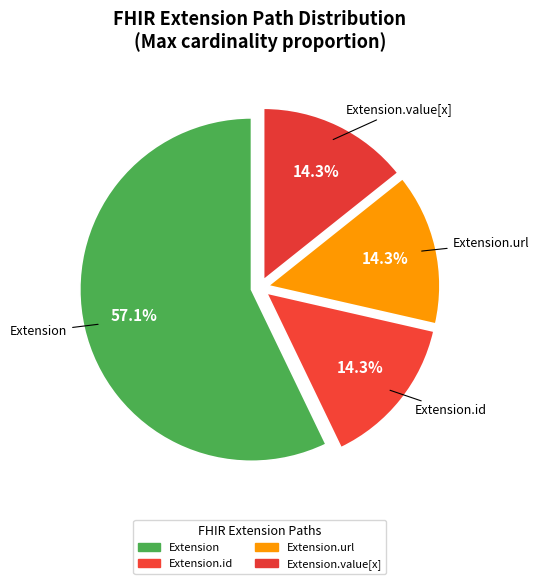

Is there a majority slice in this chart?

Yes